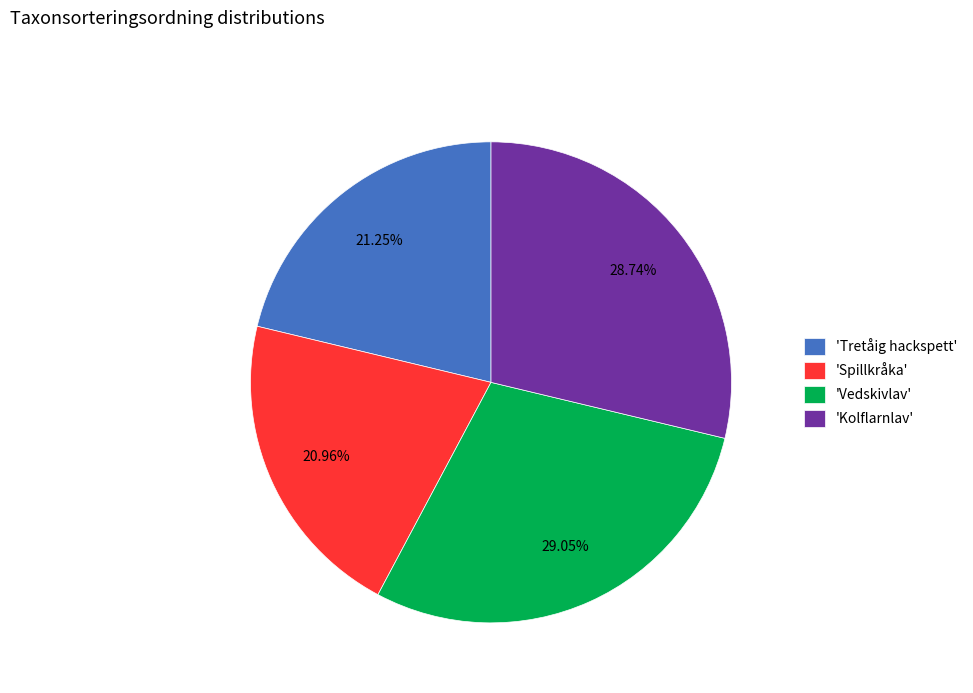

How many segments does this pie chart have?

4